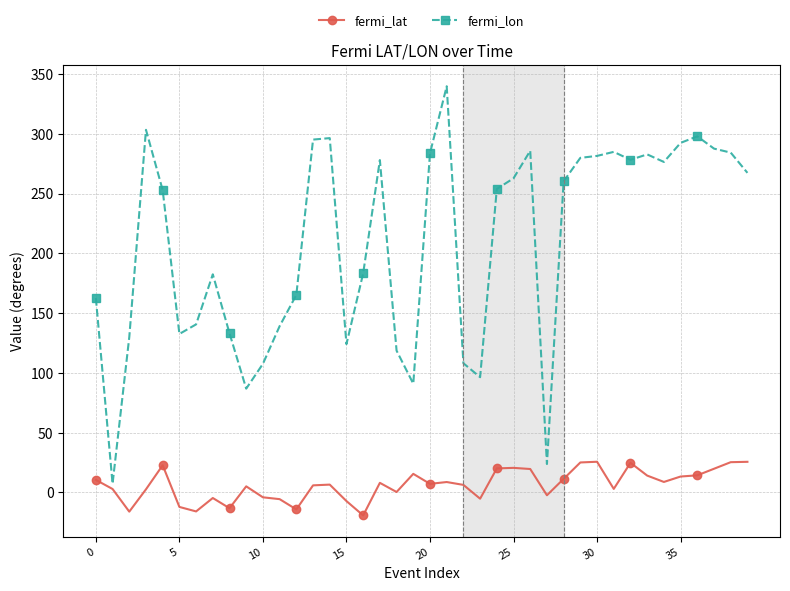

What are all the series names shown in the legend?

fermi_lat, fermi_lon